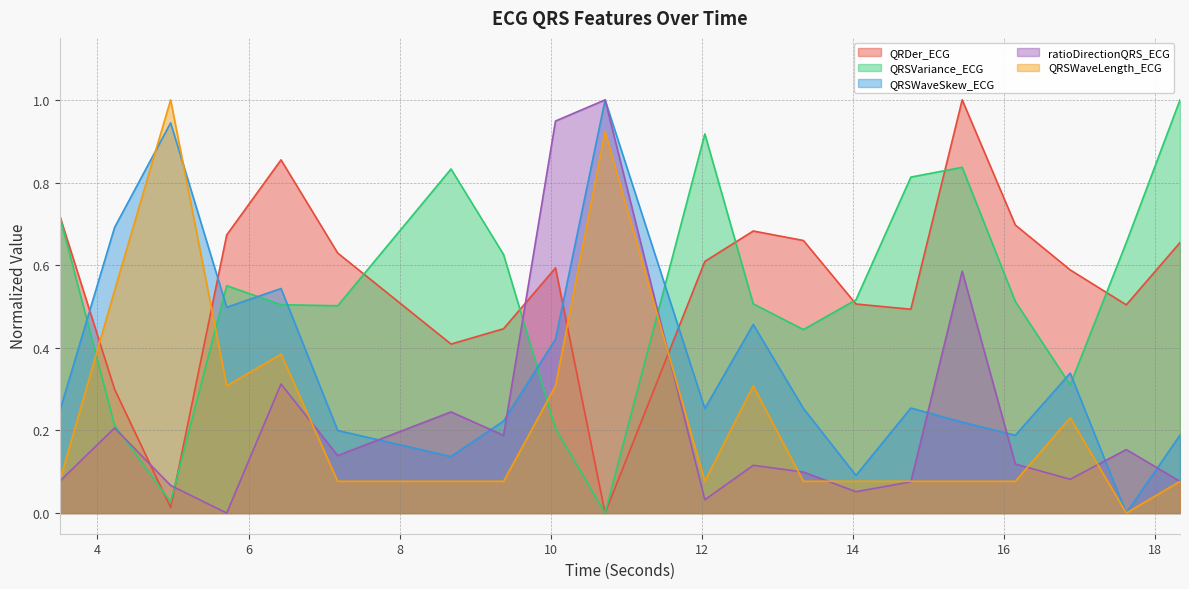

What position from the right is 18.328125?

1